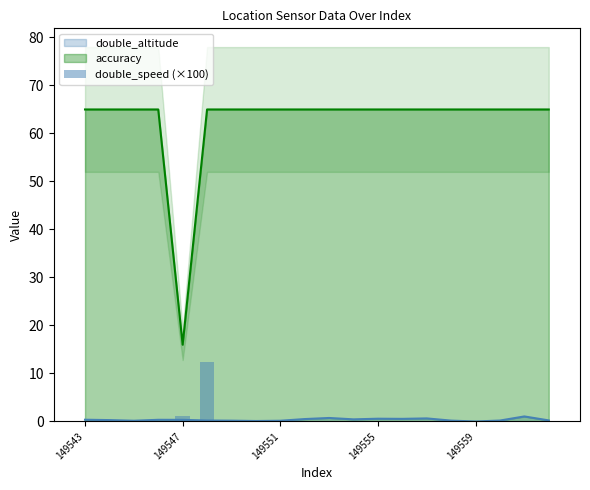

Which category has the lowest value in the accuracy series?

149547